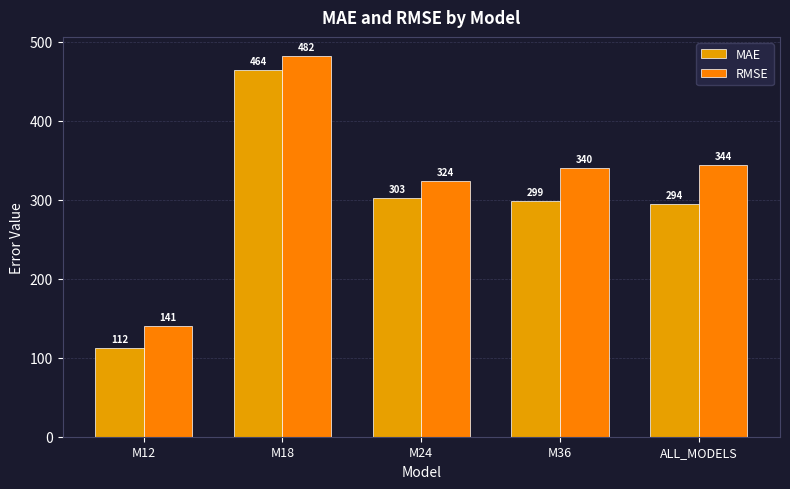

What are all the series names shown in the legend?

MAE, RMSE